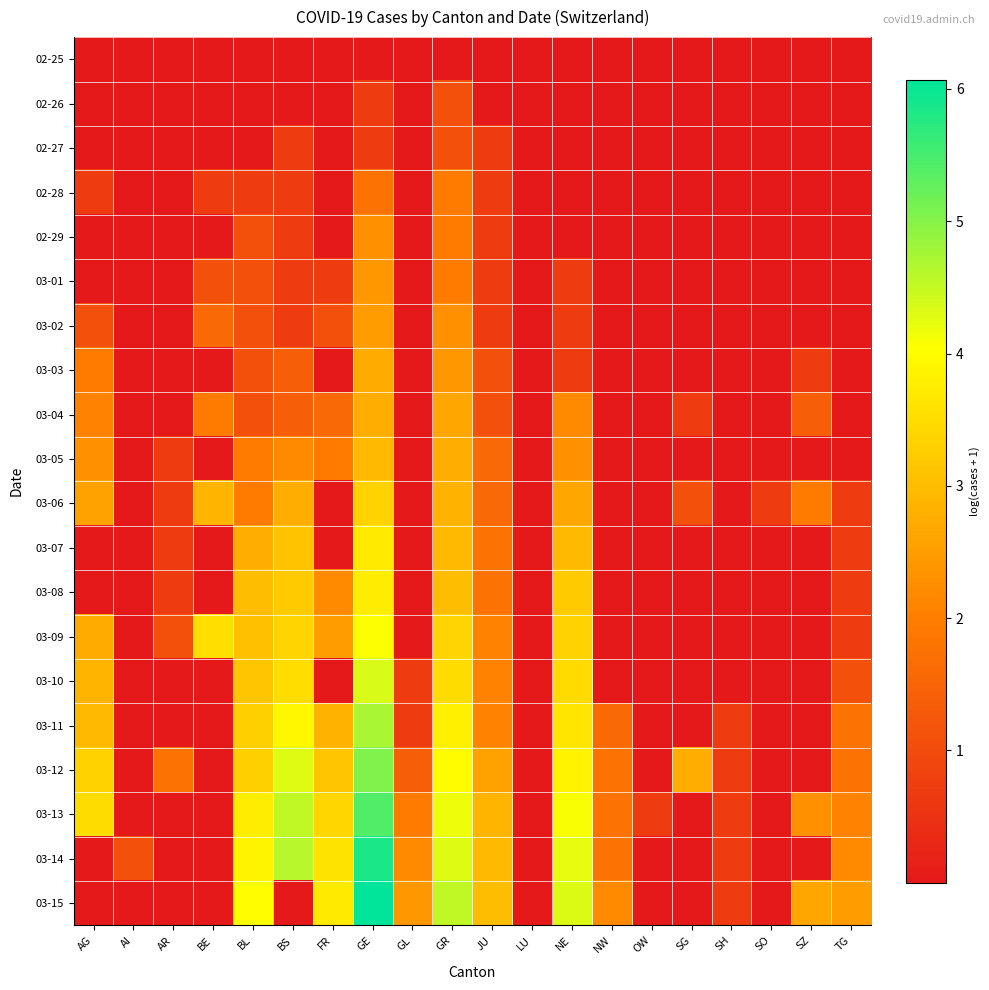

What is the spread (max minus min) of values at GR?

4.5